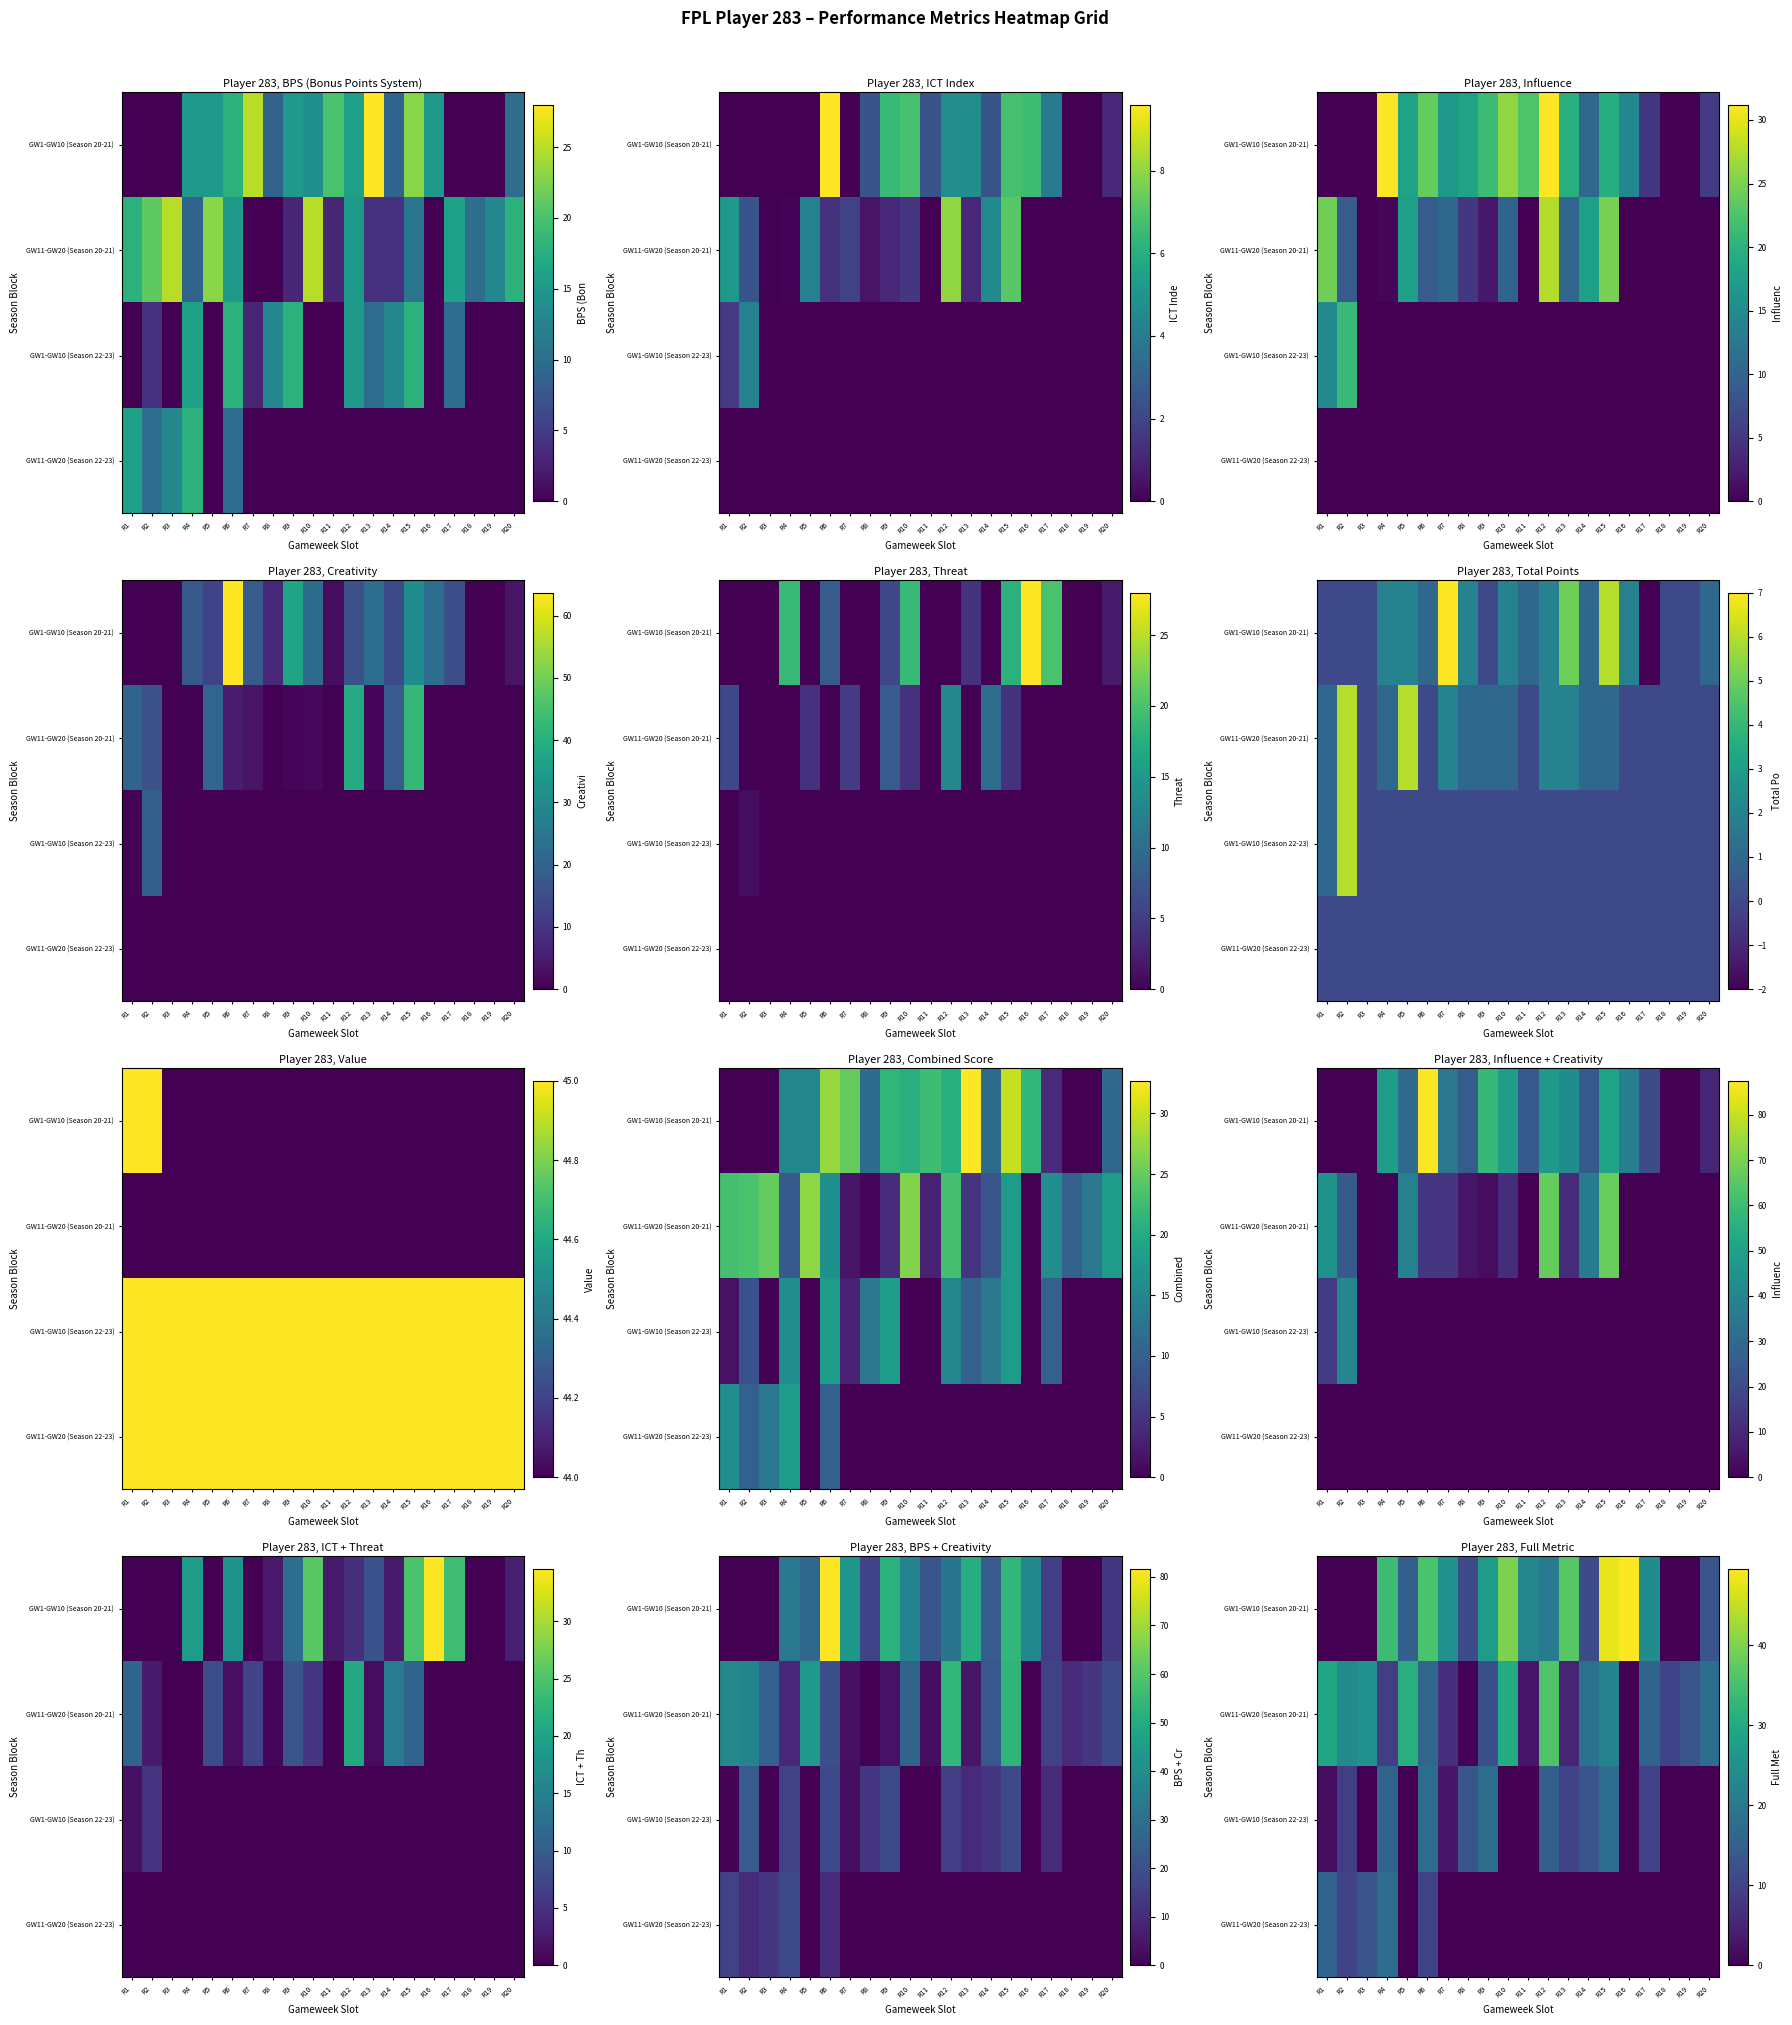

At R19, list the series in order from largest to smallest.

GW11-GW20 (Season 20-21), GW1-GW10 (Season 20-21), GW1-GW10 (Season 22-23), GW11-GW20 (Season 22-23)